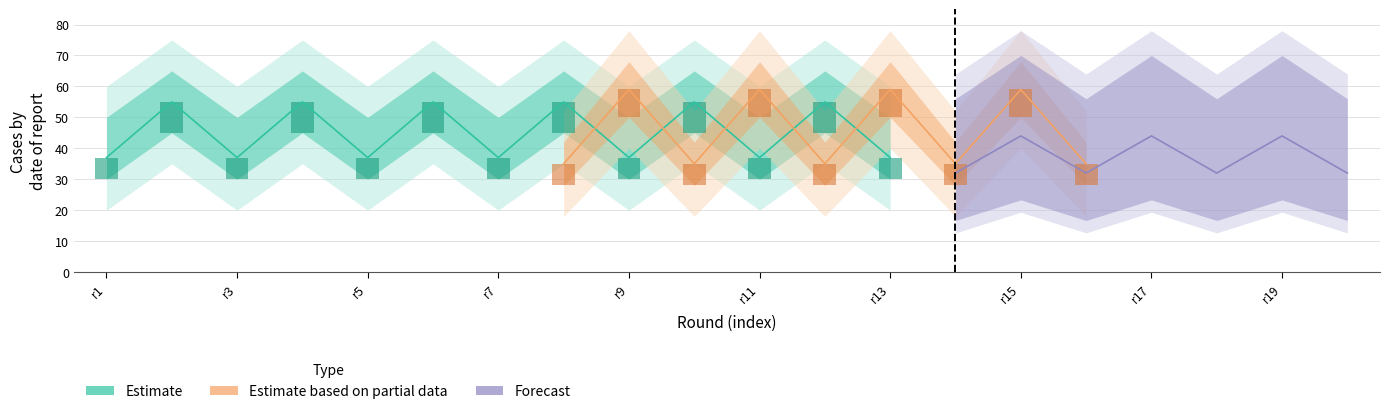

True or false: touch_adecuacy has a value of 1.4 at 4.

False